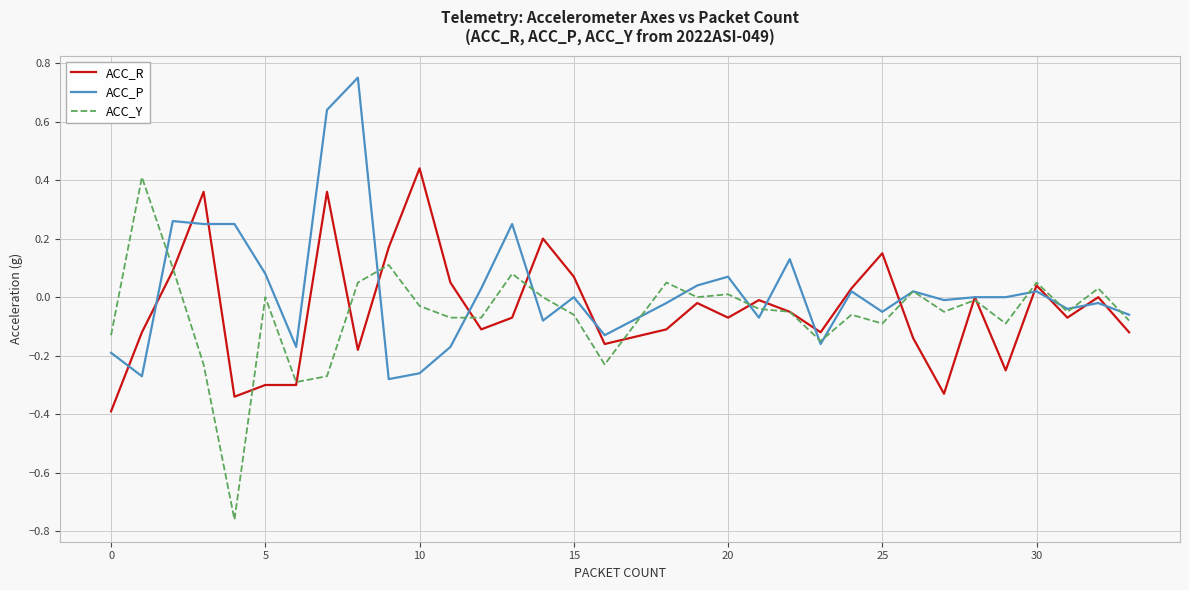

Where do ACC_Y and ACC_R first cross each other?

10 and 15